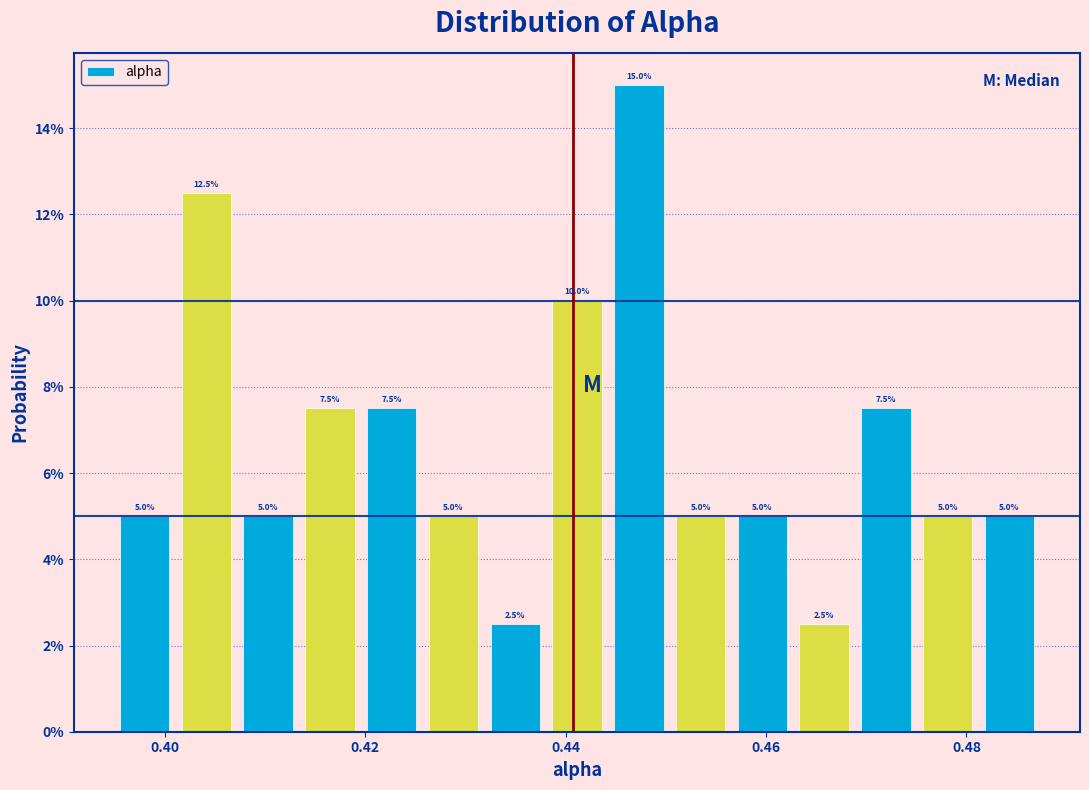

Read against the x-axis, roughly where is the centre of the tallest bar?

0.448